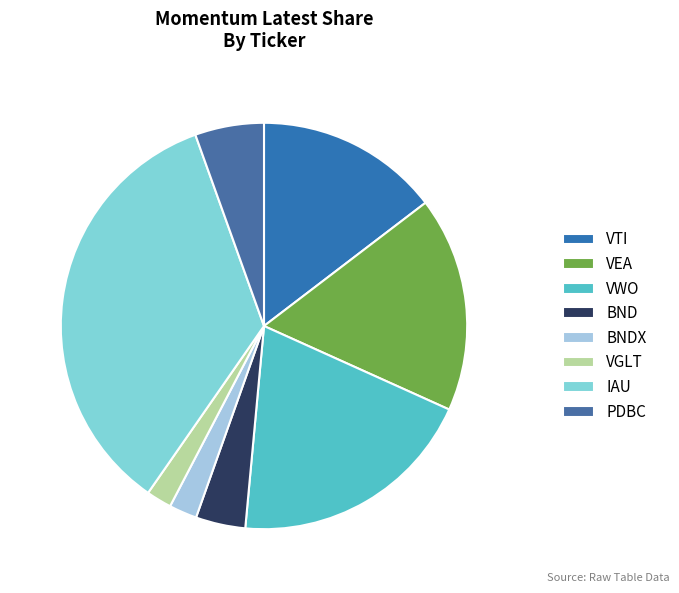

To the nearest percent, what is the average slice percentage?

12%